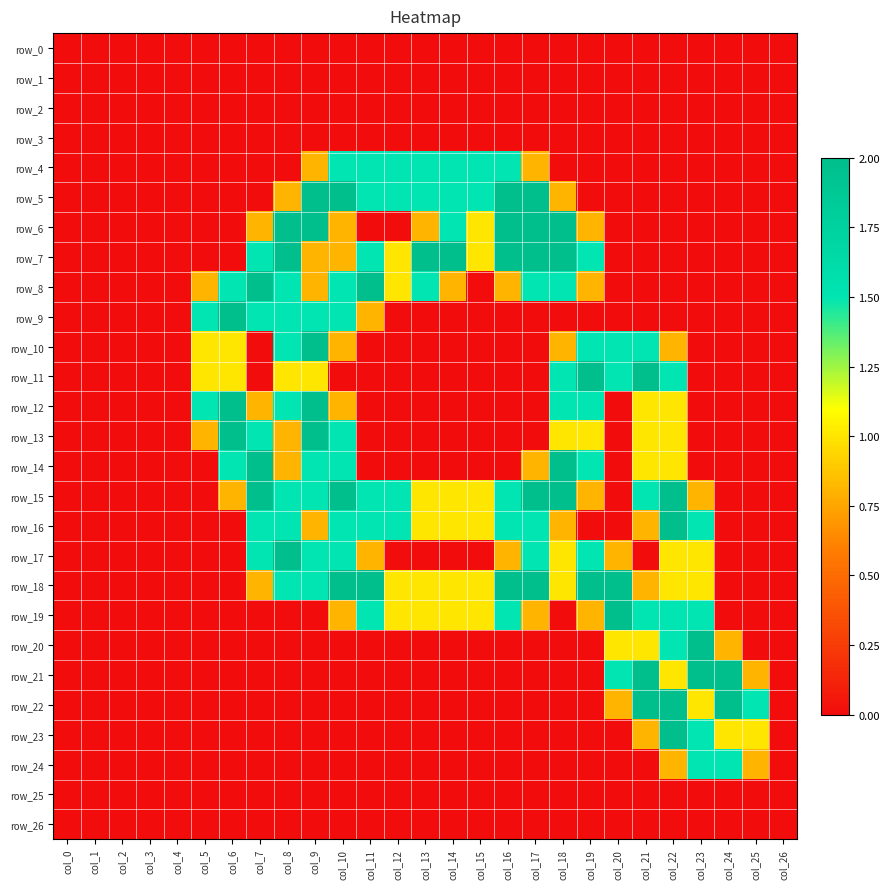

Reading left to right, what are all the values shown in this chart?

row_0: 0.0	0.0	0.0	0.0	0.0	0.0	0.0	0.0	0.0	0.0	0.0	0.0	0.0	0.0	0.0	0.0	0.0	0.0	0.0	0.0	0.0	0.0	0.0	0.0	0.0	0.0	0.0
row_1: 0.0	0.0	0.0	0.0	0.0	0.0	0.0	0.0	0.0	0.0	0.0	0.0	0.0	0.0	0.0	0.0	0.0	0.0	0.0	0.0	0.0	0.0	0.0	0.0	0.0	0.0	0.0
row_2: 0.0	0.0	0.0	0.0	0.0	0.0	0.0	0.0	0.0	0.0	0.0	0.0	0.0	0.0	0.0	0.0	0.0	0.0	0.0	0.0	0.0	0.0	0.0	0.0	0.0	0.0	0.0
row_3: 0.0	0.0	0.0	0.0	0.0	0.0	0.0	0.0	0.0	0.0	0.0	0.0	0.0	0.0	0.0	0.0	0.0	0.0	0.0	0.0	0.0	0.0	0.0	0.0	0.0	0.0	0.0
row_4: 0.0	0.0	0.0	0.0	0.0	0.0	0.0	0.0	0.0	0.8	1.5	1.5	1.5	1.5	1.5	1.5	1.5	0.8	0.0	0.0	0.0	0.0	0.0	0.0	0.0	0.0	0.0
row_5: 0.0	0.0	0.0	0.0	0.0	0.0	0.0	0.0	0.8	2.0	2.0	1.5	1.5	1.5	1.5	1.5	2.0	2.0	0.8	0.0	0.0	0.0	0.0	0.0	0.0	0.0	0.0
row_6: 0.0	0.0	0.0	0.0	0.0	0.0	0.0	0.8	2.0	2.0	0.8	0.0	0.0	0.8	1.5	1.0	2.0	2.0	2.0	0.8	0.0	0.0	0.0	0.0	0.0	0.0	0.0
row_7: 0.0	0.0	0.0	0.0	0.0	0.0	0.0	1.5	2.0	0.8	0.8	1.5	1.0	2.0	2.0	1.0	2.0	2.0	2.0	1.5	0.0	0.0	0.0	0.0	0.0	0.0	0.0
row_8: 0.0	0.0	0.0	0.0	0.0	0.8	1.5	2.0	1.5	0.8	1.5	2.0	1.0	1.5	0.8	0.0	0.8	1.5	1.5	0.8	0.0	0.0	0.0	0.0	0.0	0.0	0.0
row_9: 0.0	0.0	0.0	0.0	0.0	1.5	2.0	1.5	1.5	1.5	1.5	0.8	0.0	0.0	0.0	0.0	0.0	0.0	0.0	0.0	0.0	0.0	0.0	0.0	0.0	0.0	0.0
row_10: 0.0	0.0	0.0	0.0	0.0	1.0	1.0	0.0	1.5	2.0	0.8	0.0	0.0	0.0	0.0	0.0	0.0	0.0	0.8	1.5	1.5	1.5	0.8	0.0	0.0	0.0	0.0
row_11: 0.0	0.0	0.0	0.0	0.0	1.0	1.0	0.0	1.0	1.0	0.0	0.0	0.0	0.0	0.0	0.0	0.0	0.0	1.5	2.0	1.5	2.0	1.5	0.0	0.0	0.0	0.0
row_12: 0.0	0.0	0.0	0.0	0.0	1.5	2.0	0.8	1.5	2.0	0.8	0.0	0.0	0.0	0.0	0.0	0.0	0.0	1.5	1.5	0.0	1.0	1.0	0.0	0.0	0.0	0.0
row_13: 0.0	0.0	0.0	0.0	0.0	0.8	2.0	1.5	0.8	2.0	1.5	0.0	0.0	0.0	0.0	0.0	0.0	0.0	1.0	1.0	0.0	1.0	1.0	0.0	0.0	0.0	0.0
row_14: 0.0	0.0	0.0	0.0	0.0	0.0	1.5	2.0	0.8	1.5	1.5	0.0	0.0	0.0	0.0	0.0	0.0	0.8	2.0	1.5	0.0	1.0	1.0	0.0	0.0	0.0	0.0
row_15: 0.0	0.0	0.0	0.0	0.0	0.0	0.8	2.0	1.5	1.5	2.0	1.5	1.5	1.0	1.0	1.0	1.5	2.0	2.0	0.8	0.0	1.5	2.0	0.8	0.0	0.0	0.0
row_16: 0.0	0.0	0.0	0.0	0.0	0.0	0.0	1.5	1.5	0.8	1.5	1.5	1.5	1.0	1.0	1.0	1.5	1.5	0.8	0.0	0.0	0.8	2.0	1.5	0.0	0.0	0.0
row_17: 0.0	0.0	0.0	0.0	0.0	0.0	0.0	1.5	2.0	1.5	1.5	0.8	0.0	0.0	0.0	0.0	0.8	1.5	1.0	1.5	0.8	0.0	1.0	1.0	0.0	0.0	0.0
row_18: 0.0	0.0	0.0	0.0	0.0	0.0	0.0	0.8	1.5	1.5	2.0	2.0	1.0	1.0	1.0	1.0	2.0	2.0	1.0	2.0	2.0	0.8	1.0	1.0	0.0	0.0	0.0
row_19: 0.0	0.0	0.0	0.0	0.0	0.0	0.0	0.0	0.0	0.0	0.8	1.5	1.0	1.0	1.0	1.0	1.5	0.8	0.0	0.8	2.0	1.5	1.5	1.5	0.0	0.0	0.0
row_20: 0.0	0.0	0.0	0.0	0.0	0.0	0.0	0.0	0.0	0.0	0.0	0.0	0.0	0.0	0.0	0.0	0.0	0.0	0.0	0.0	1.0	1.0	1.5	2.0	0.8	0.0	0.0
row_21: 0.0	0.0	0.0	0.0	0.0	0.0	0.0	0.0	0.0	0.0	0.0	0.0	0.0	0.0	0.0	0.0	0.0	0.0	0.0	0.0	1.5	2.0	1.0	2.0	2.0	0.8	0.0
row_22: 0.0	0.0	0.0	0.0	0.0	0.0	0.0	0.0	0.0	0.0	0.0	0.0	0.0	0.0	0.0	0.0	0.0	0.0	0.0	0.0	0.8	2.0	2.0	1.0	2.0	1.5	0.0
row_23: 0.0	0.0	0.0	0.0	0.0	0.0	0.0	0.0	0.0	0.0	0.0	0.0	0.0	0.0	0.0	0.0	0.0	0.0	0.0	0.0	0.0	0.8	2.0	1.5	1.0	1.0	0.0
row_24: 0.0	0.0	0.0	0.0	0.0	0.0	0.0	0.0	0.0	0.0	0.0	0.0	0.0	0.0	0.0	0.0	0.0	0.0	0.0	0.0	0.0	0.0	0.8	1.5	1.5	0.8	0.0
row_25: 0.0	0.0	0.0	0.0	0.0	0.0	0.0	0.0	0.0	0.0	0.0	0.0	0.0	0.0	0.0	0.0	0.0	0.0	0.0	0.0	0.0	0.0	0.0	0.0	0.0	0.0	0.0
row_26: 0.0	0.0	0.0	0.0	0.0	0.0	0.0	0.0	0.0	0.0	0.0	0.0	0.0	0.0	0.0	0.0	0.0	0.0	0.0	0.0	0.0	0.0	0.0	0.0	0.0	0.0	0.0